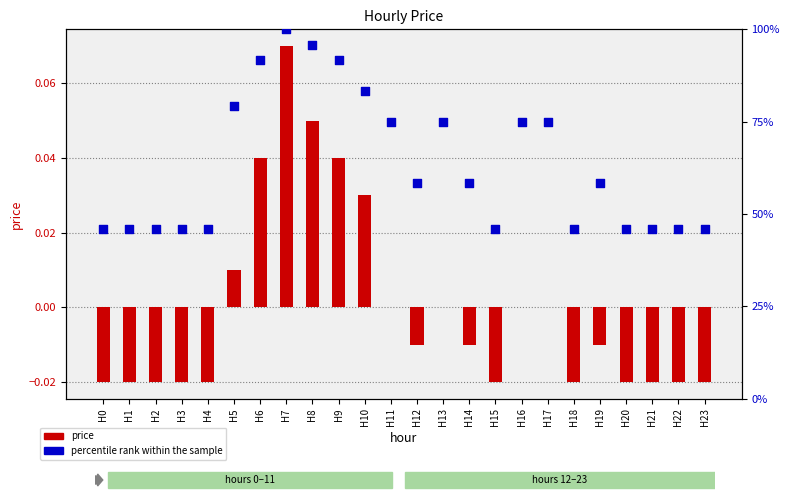

What is the total value across all series at H18?

45.8